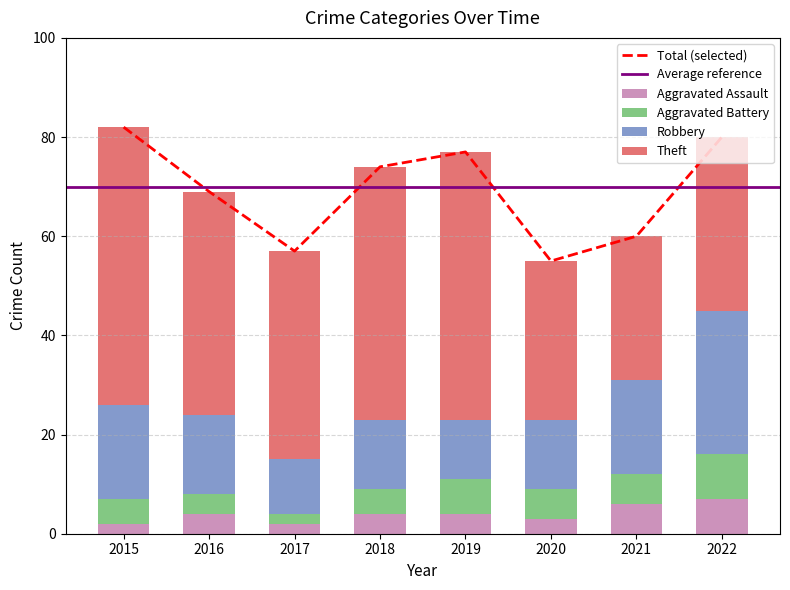

The value of Robbery at 2015 is 31. True or false?

False